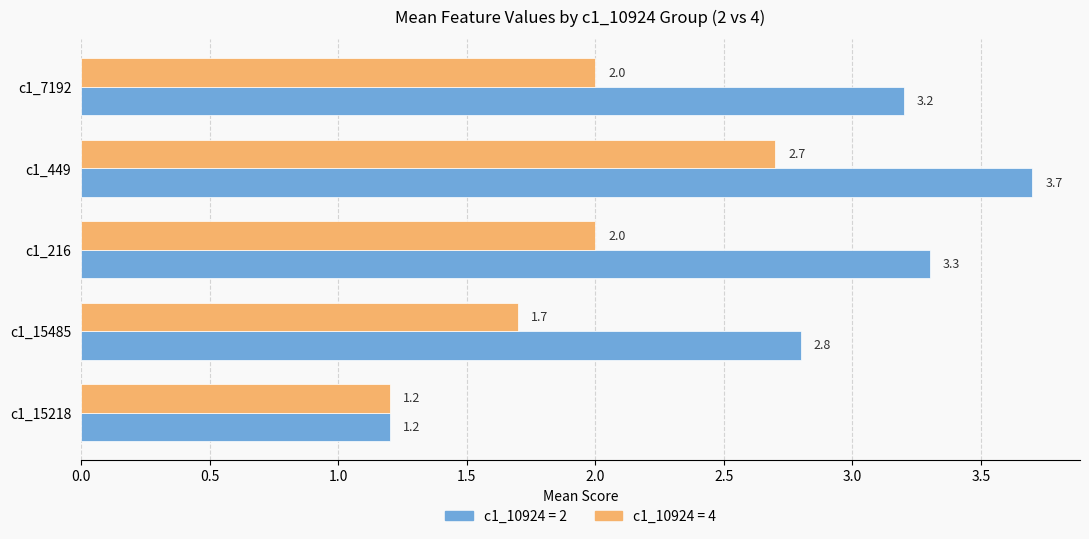

What is the difference between the c1_10924 = 2 values at c1_449 and c1_7192?

0.5